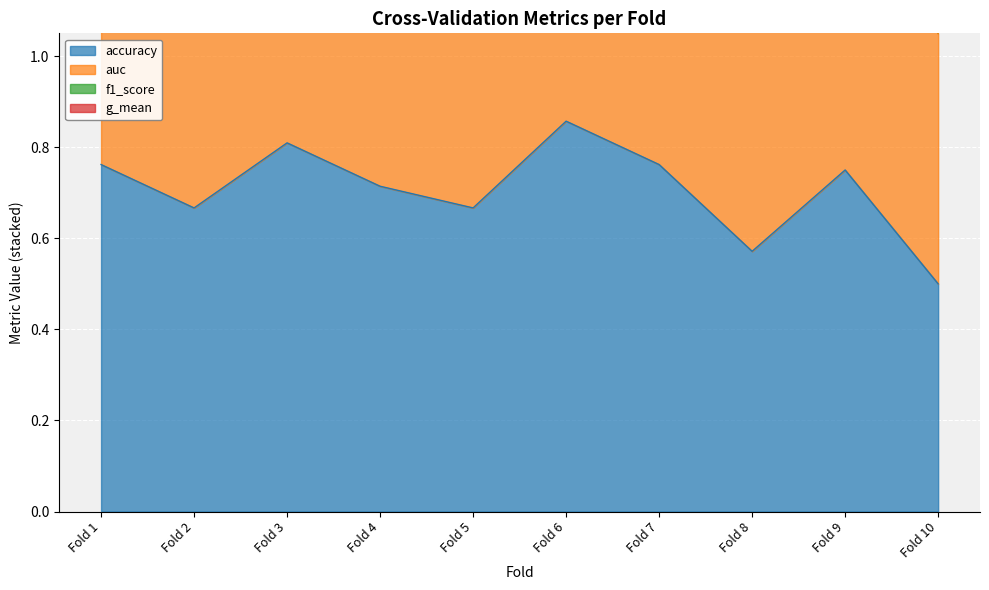

Is it true that accuracy equals 0.2 at Fold 4?

False